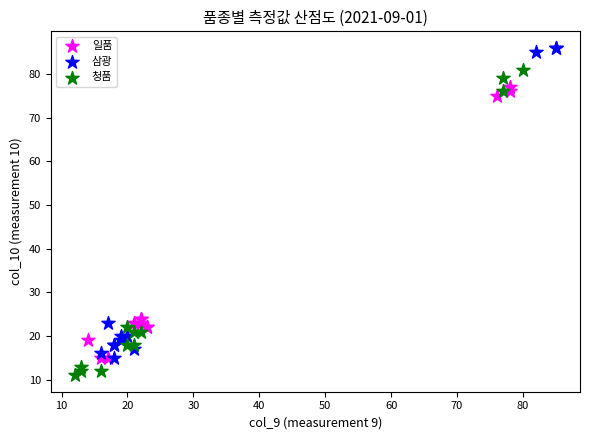

Which series reaches the minimum Y coordinate?

청품